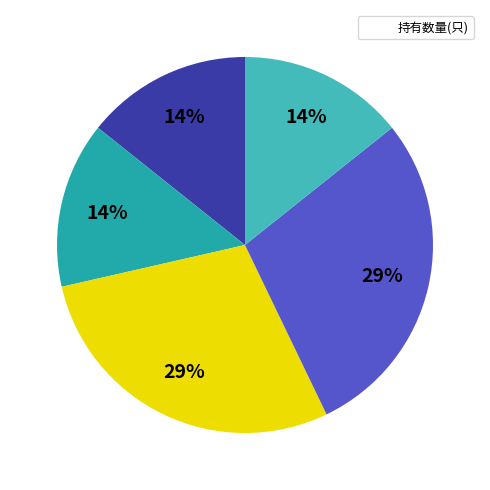

To the nearest percent, what is the average slice percentage?

20%